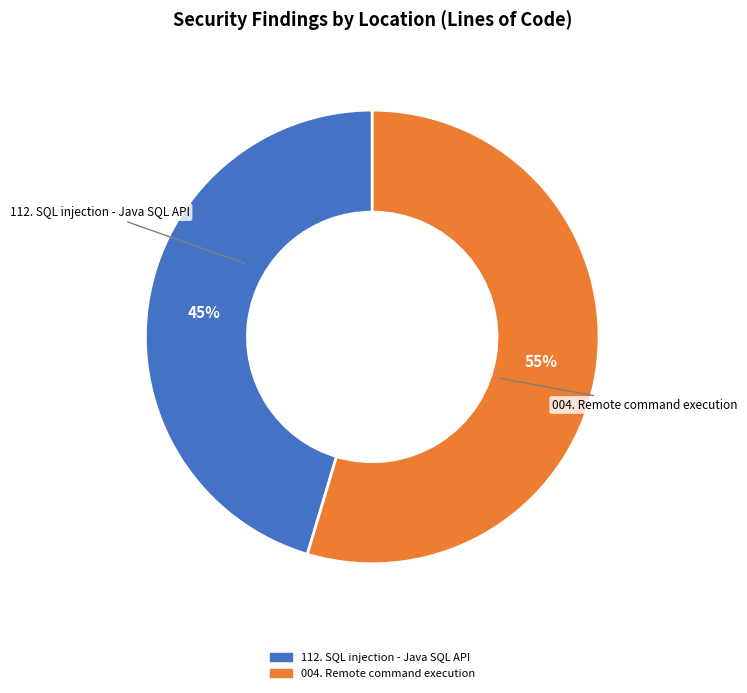

True or false: 112. SQL injection - Java SQL API accounts for 45% of the total.

True